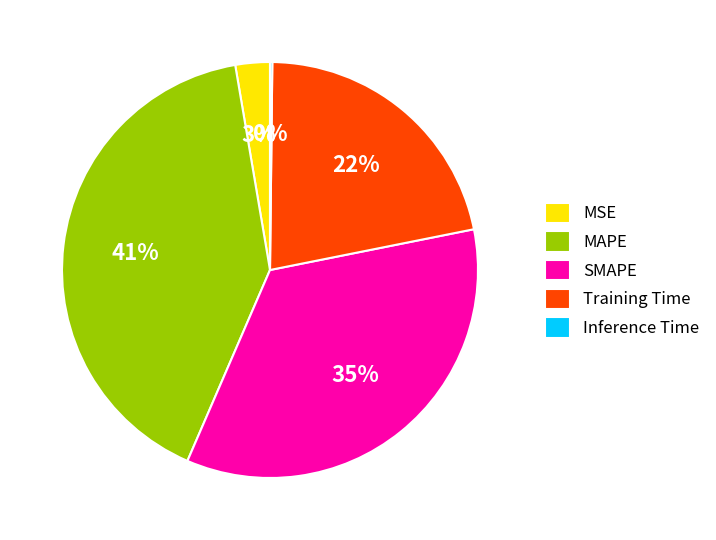

Which slice is the largest?

MAPE